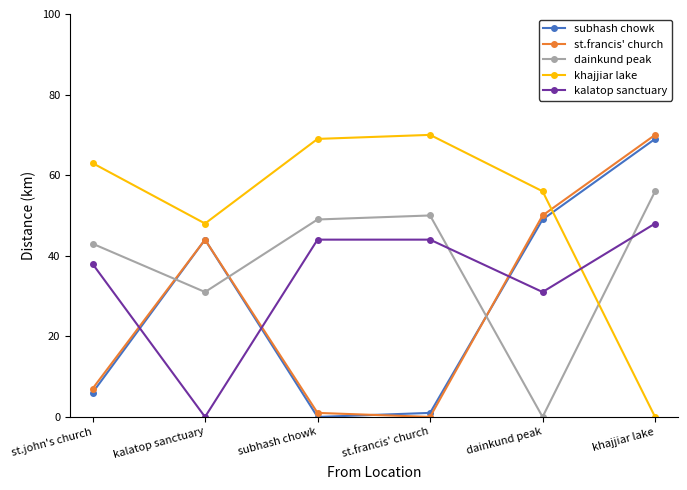

The value of subhash chowk at dainkund peak is 49. True or false?

True